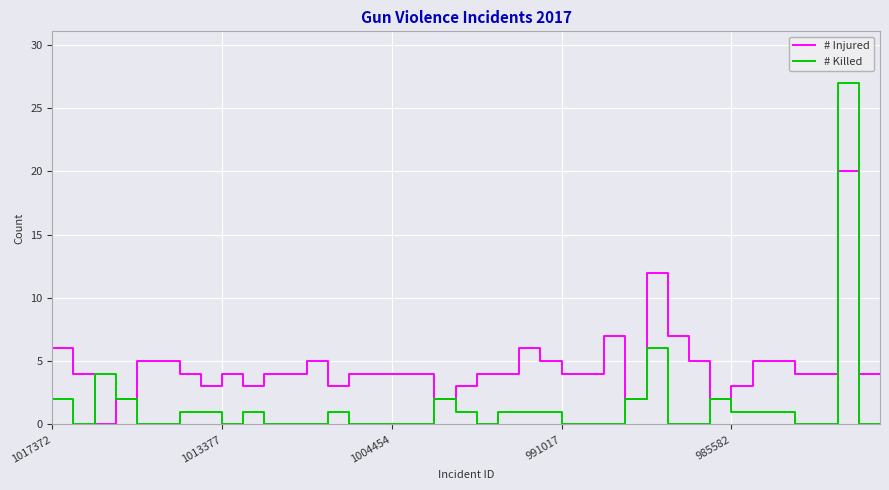

How many lines are shown in the chart?

2